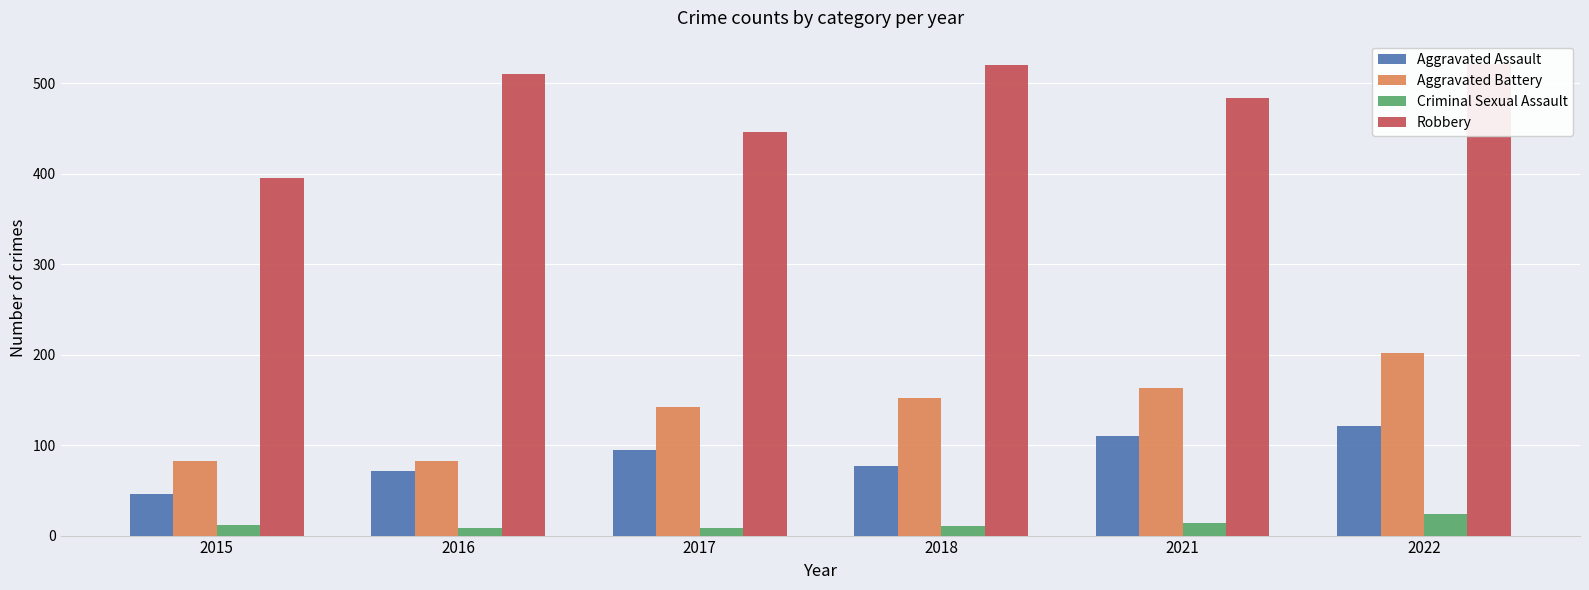

Which label corresponds to the largest value in the chart?

2022